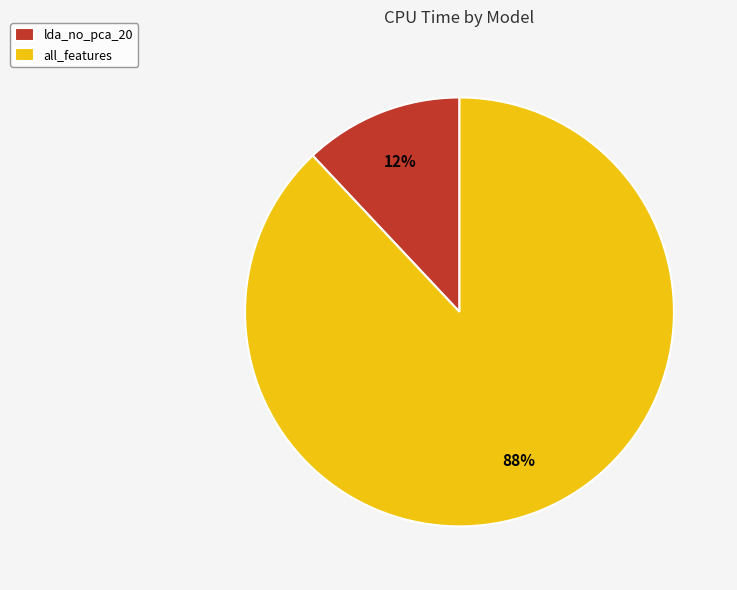

To the nearest percent, what portion does lda_no_pca_20 represent?

12%